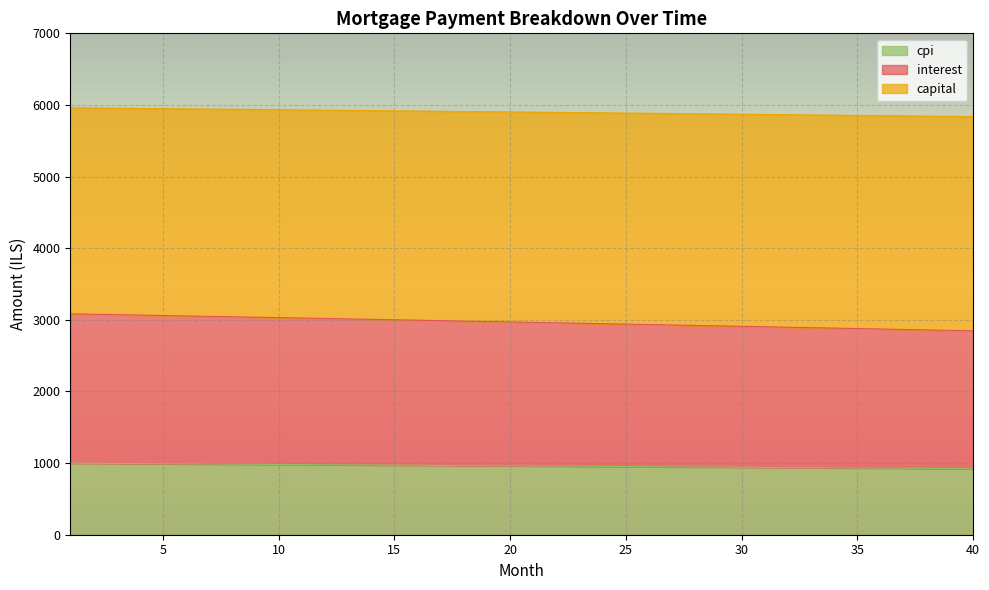

At which category does the chart reach its peak across all series?

1